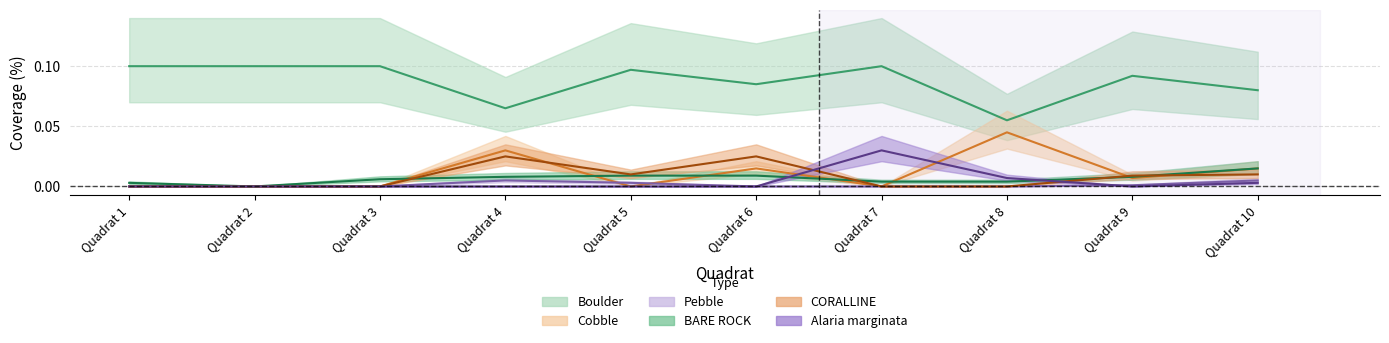

What are all the series names shown in the legend?

Boulder, Cobble, Pebble, BARE ROCK, CORALLINE, Alaria marginata